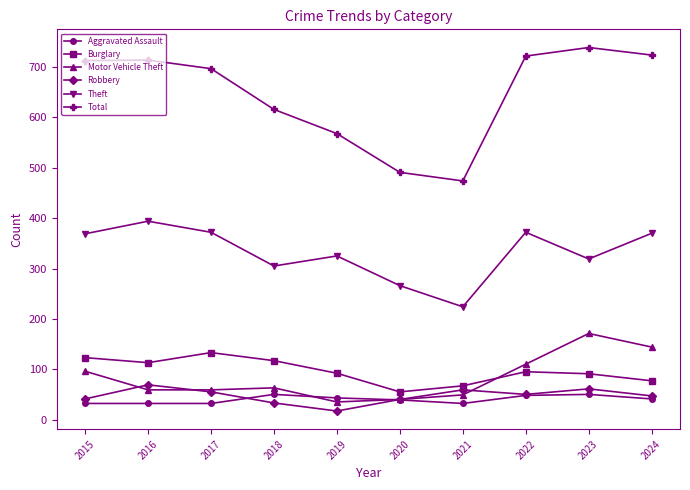

Between 2016 and 2018, which series saw the biggest shift?

Total